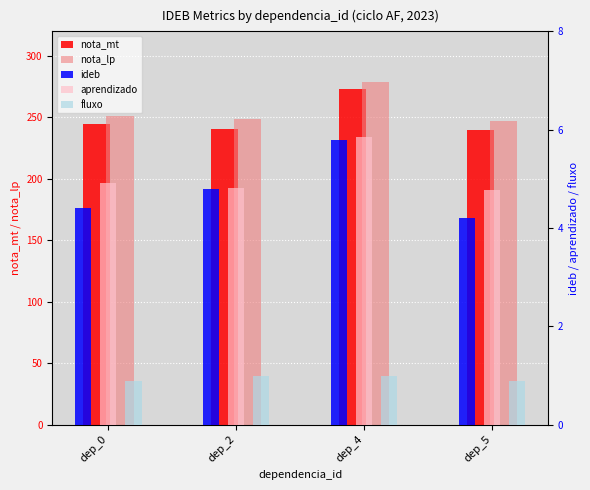

What is the sum of all ideb values?

19.2